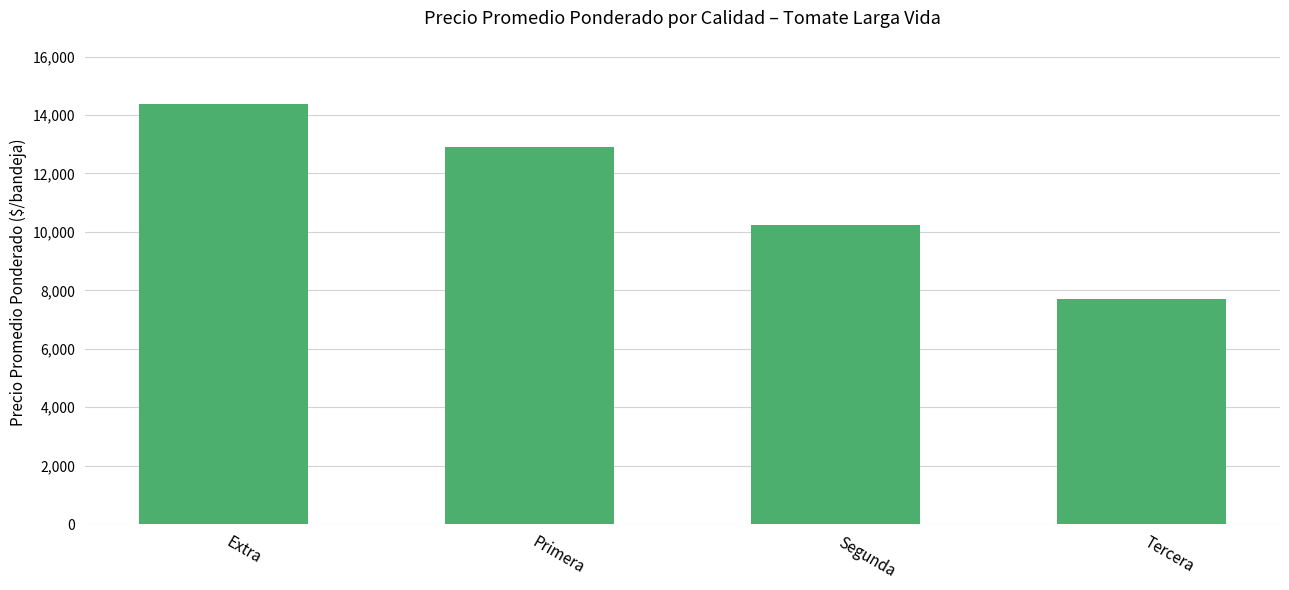

What is the difference between the maximum and second lowest values?

4146